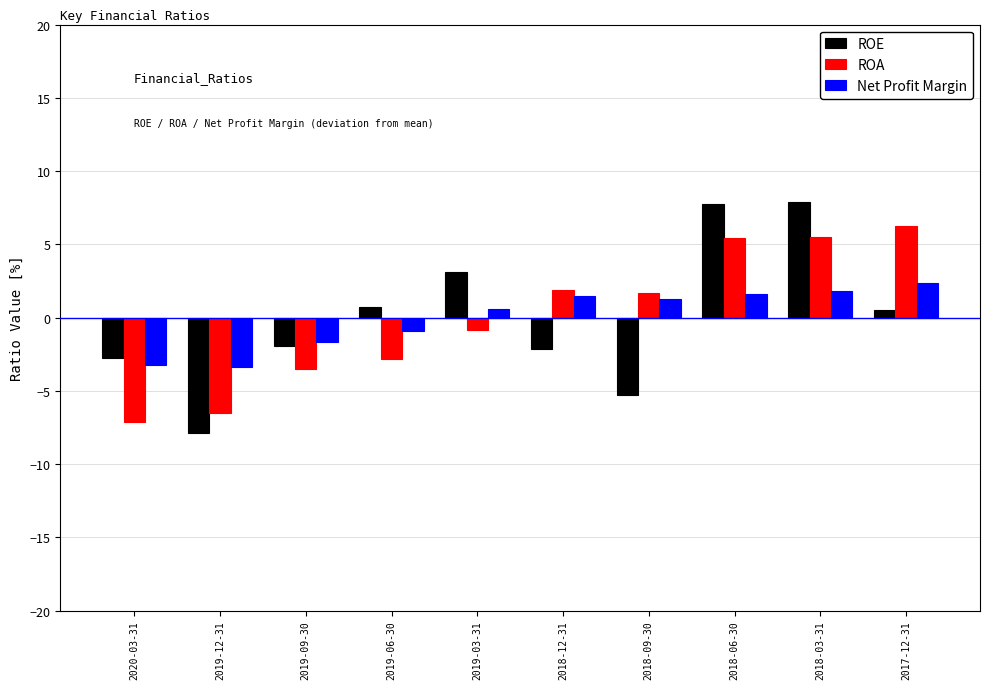

At which label does Net Profit Margin first exceed 1?

2018-12-31